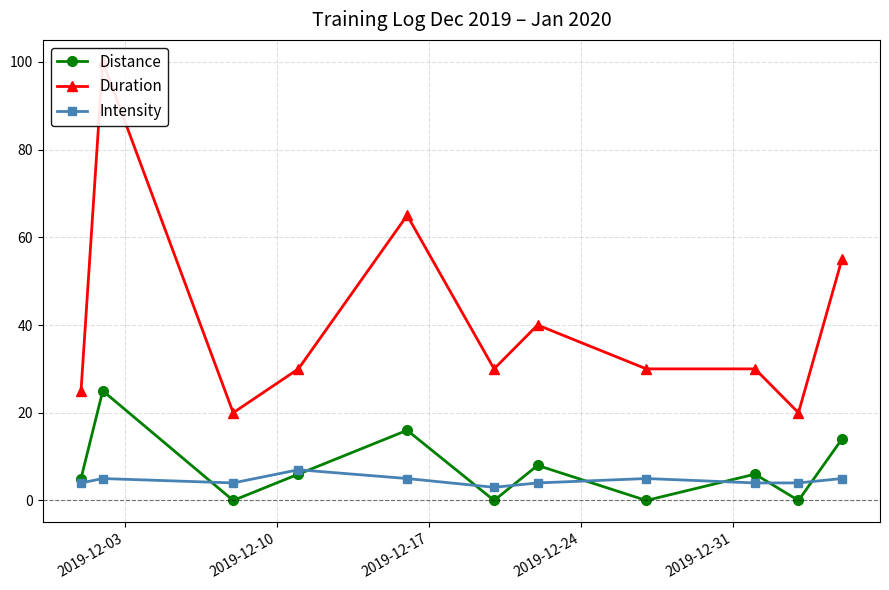

Does the chart have visible grid lines?

Yes